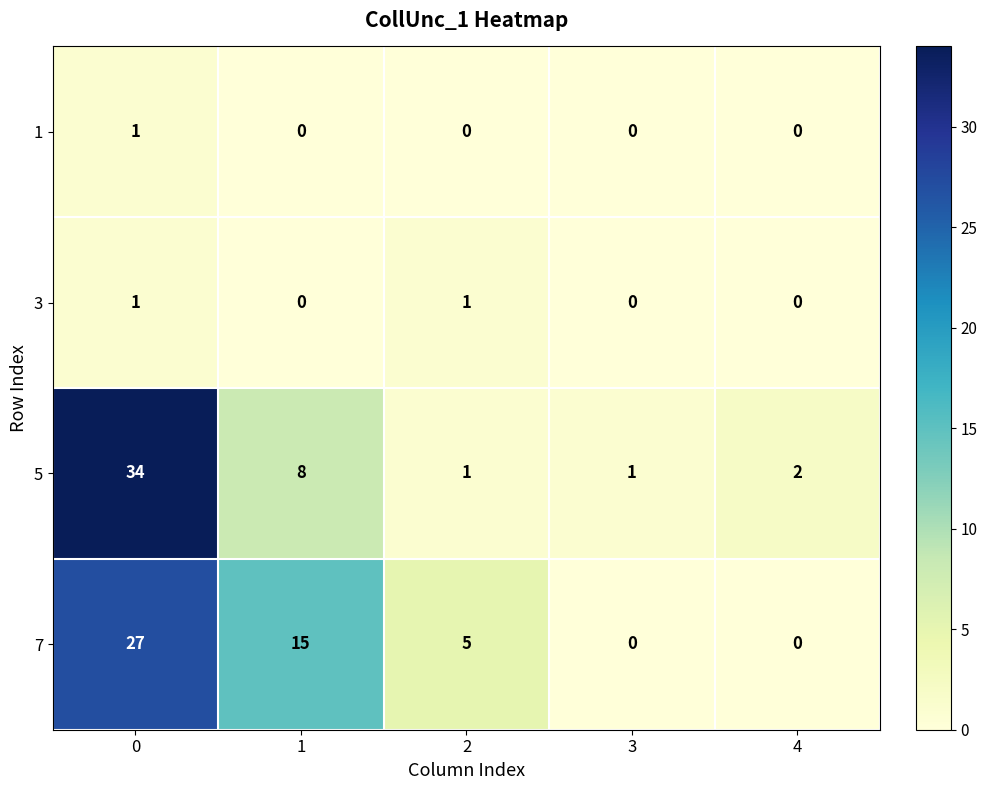

The value of 1 at 4 is 0. True or false?

True